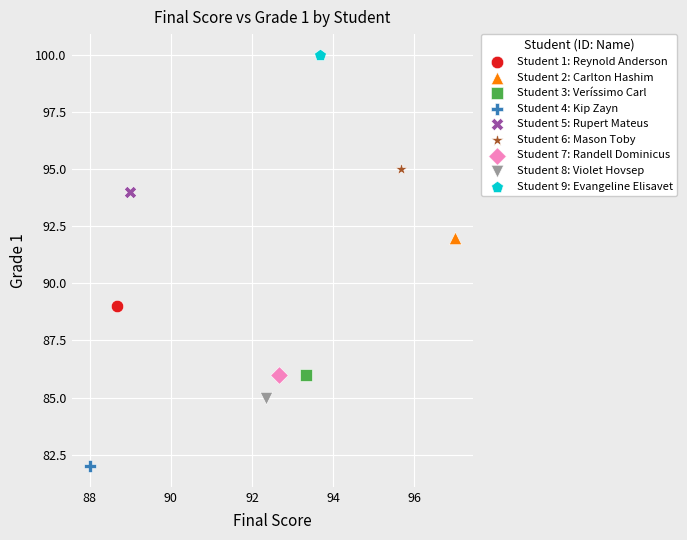

What are all the series names shown in the legend?

Student 1: Reynold Anderson, Student 2: Carlton Hashim, Student 3: Veríssimo Carl, Student 4: Kip Zayn, Student 5: Rupert Mateus, Student 6: Mason Toby, Student 7: Randell Dominicus, Student 8: Violet Hovsep, Student 9: Evangeline Elisavet